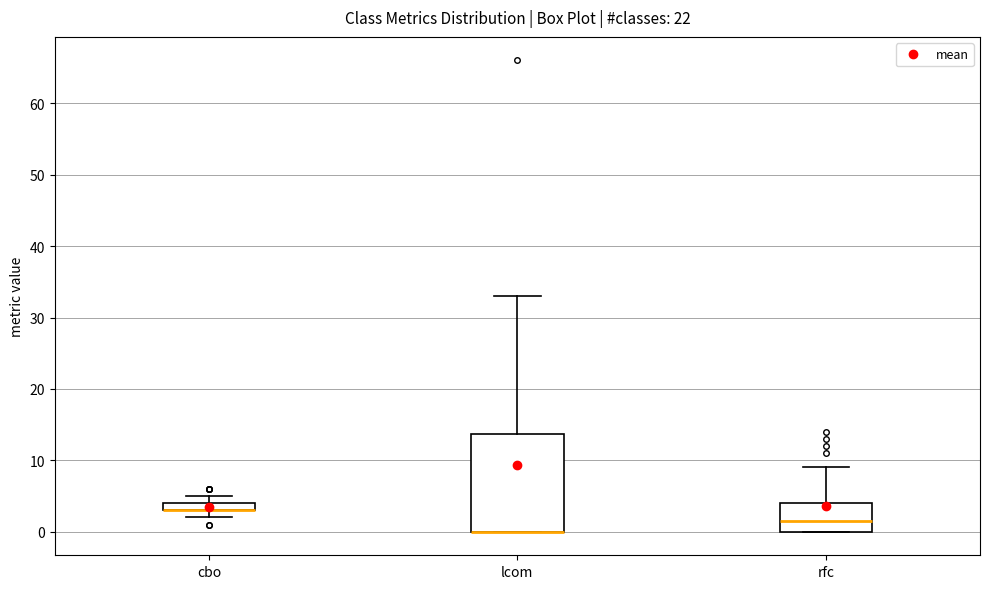

Where is the upper edge of the box for rfc on the y-axis? The values are not printed on the chart, so give them approximately, as read against the axis.

4